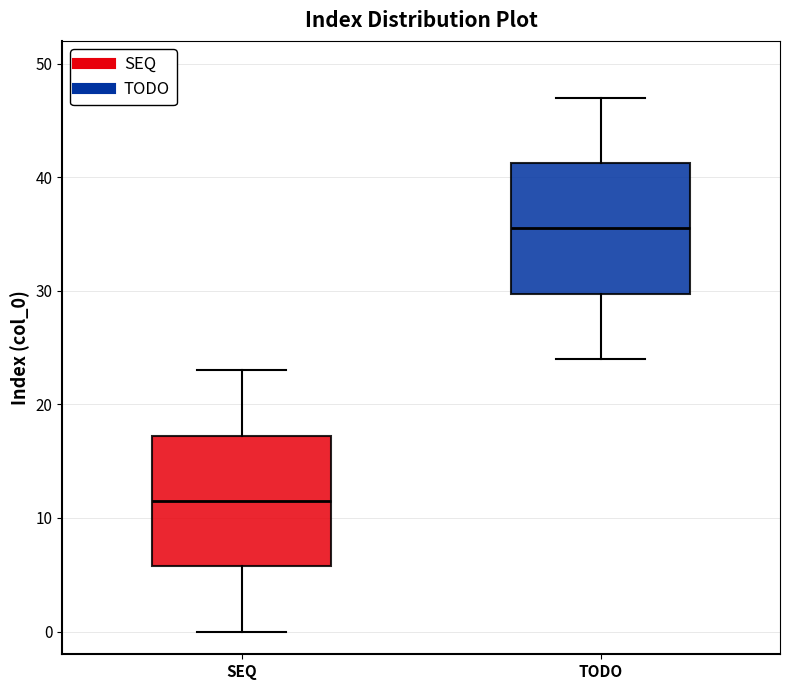

Which box's median line is the lowest?

SEQ